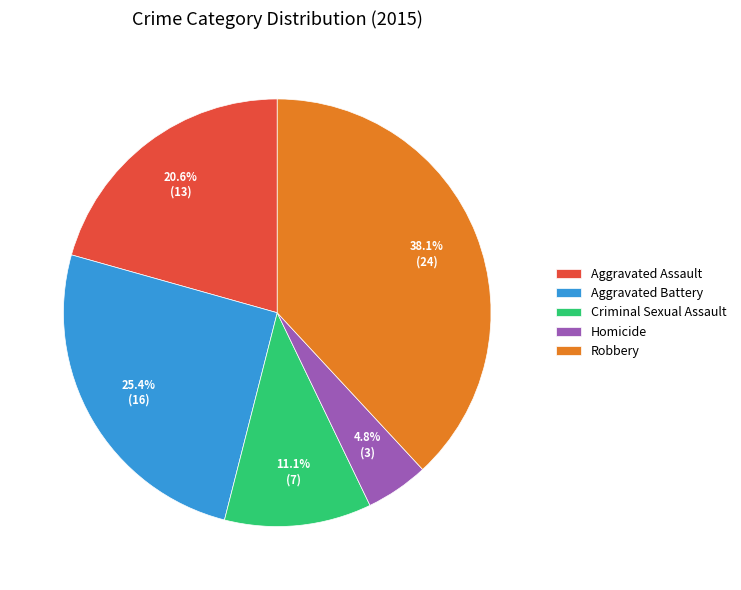

How much of the chart is everything except Aggravated Battery?

74.6%